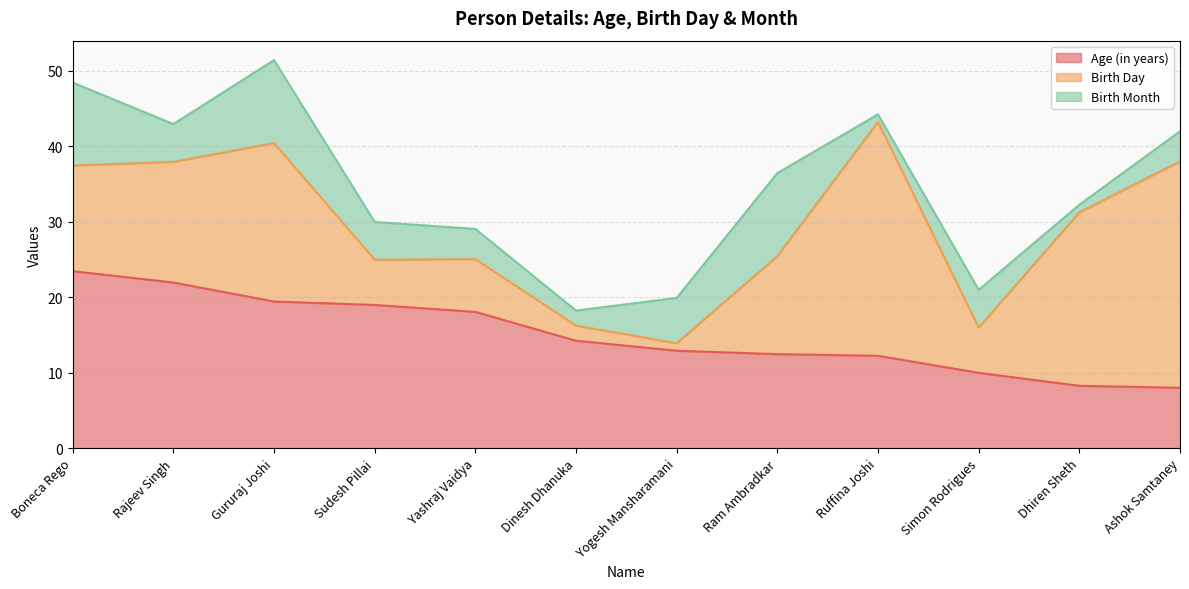

What is the approximate value of Birth Day at Dinesh Dhanuka?

2.0